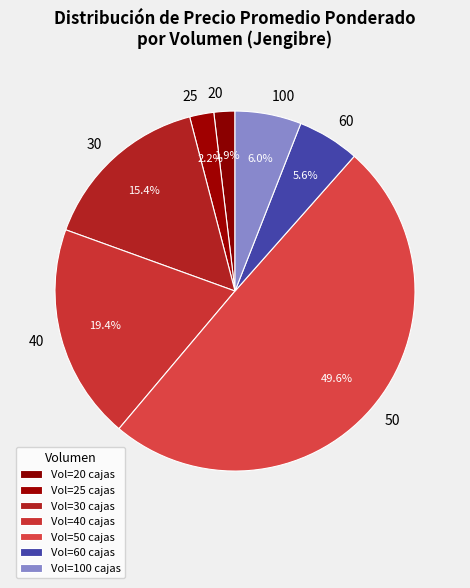

Does 100 represent more than half of the total?

No